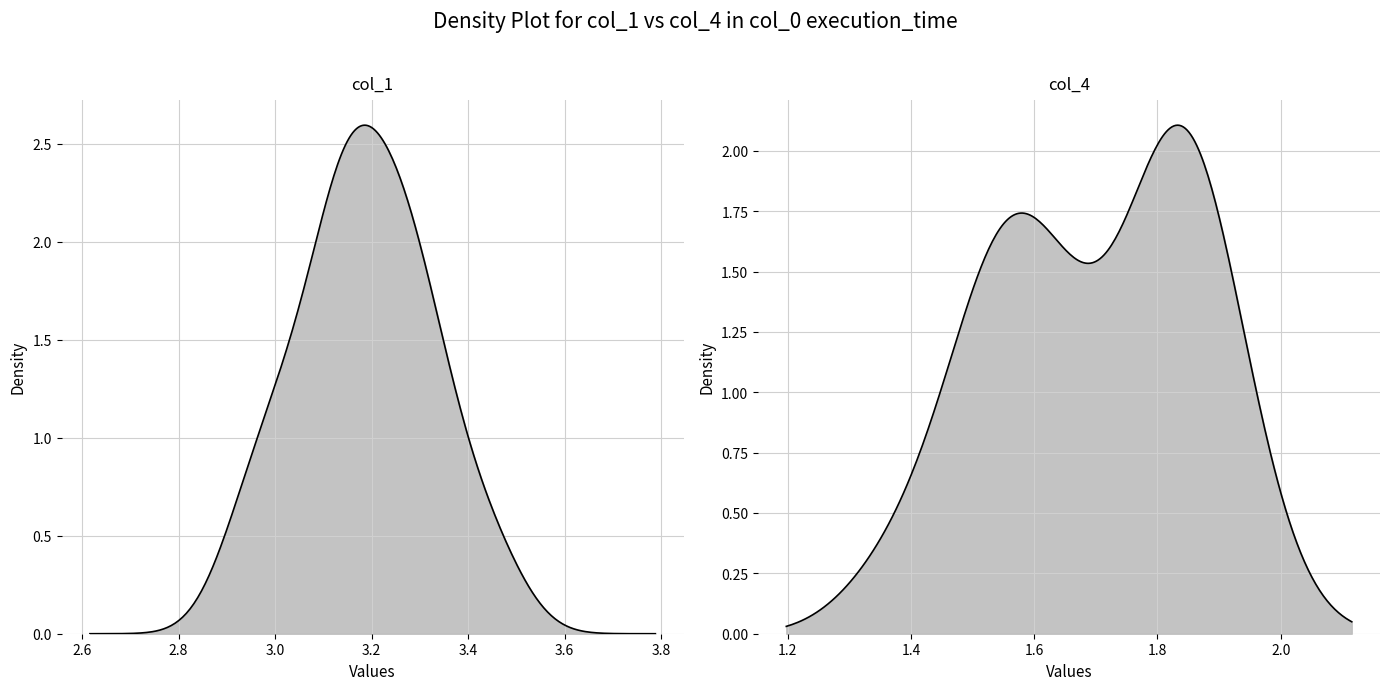

Which series changed the most between 6 and 10?

col_1